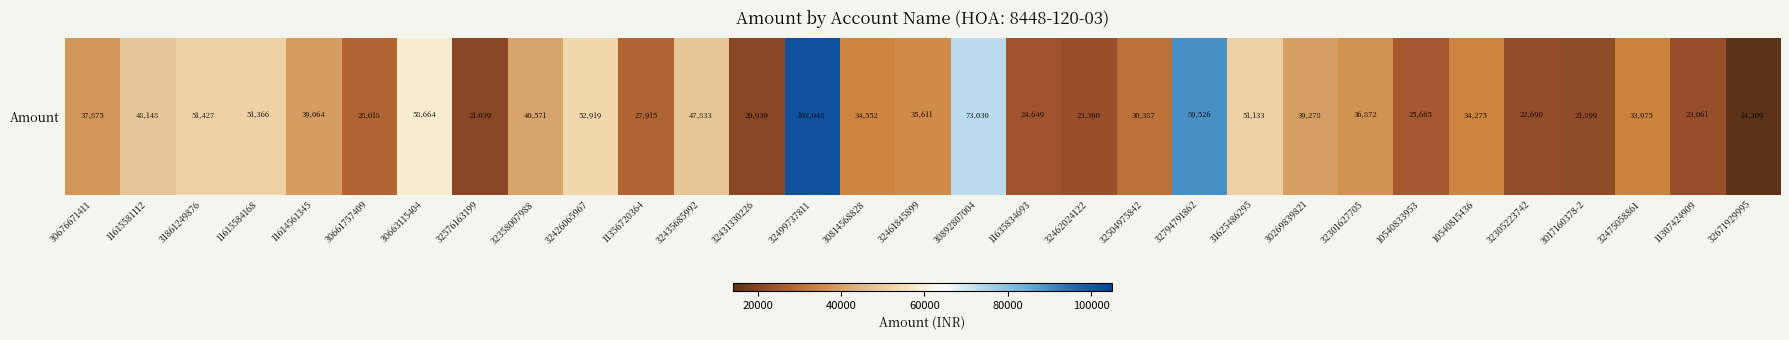

The chart shows a value of 37875 at 30676671411. True or false?

True